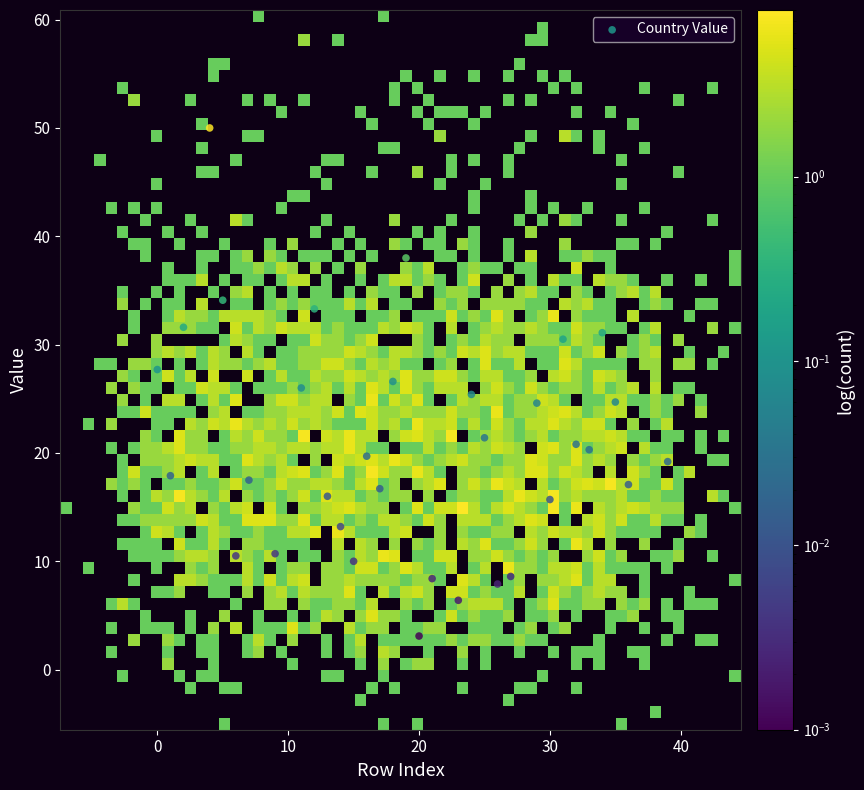

What is the range of Y values (max minus min)?

46.9